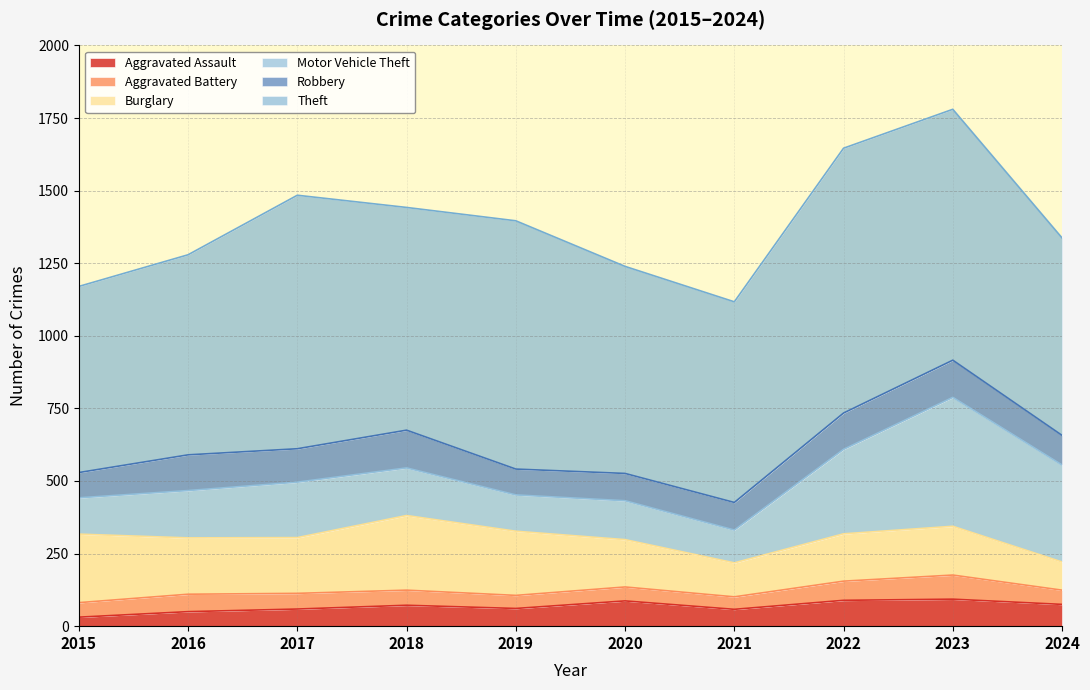

Does the chart display data point markers on the line(s)?

No